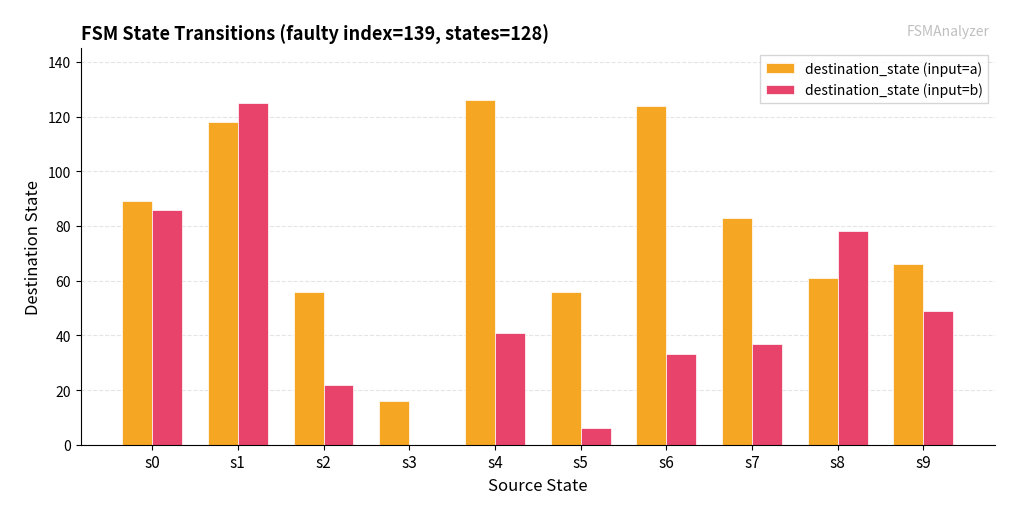

The value of destination_state (input=b) at s4 is 9. True or false?

False